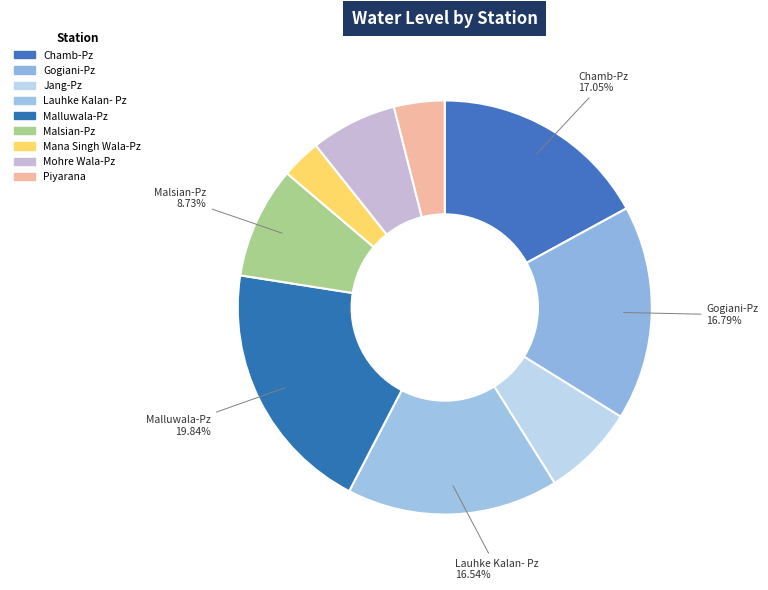

Approximately how many times larger is the value at Mana Singh Wala-Pz compared to Malsian-Pz?

0.4